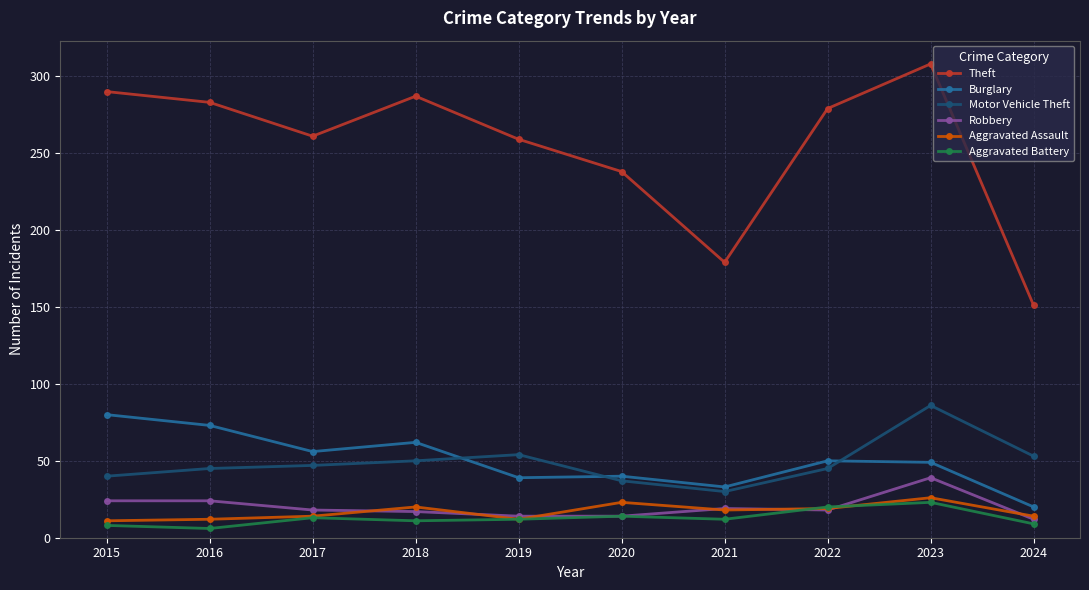

Which series has the widest spread of values?

Theft